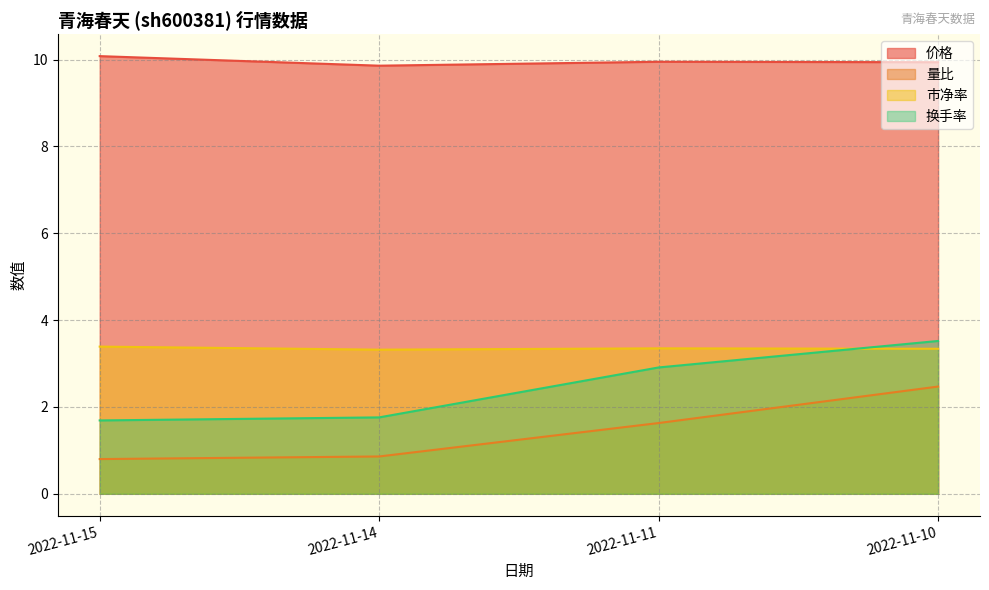

Where do 换手率 and 市净率 first cross each other?

2022-11-11 and 2022-11-10